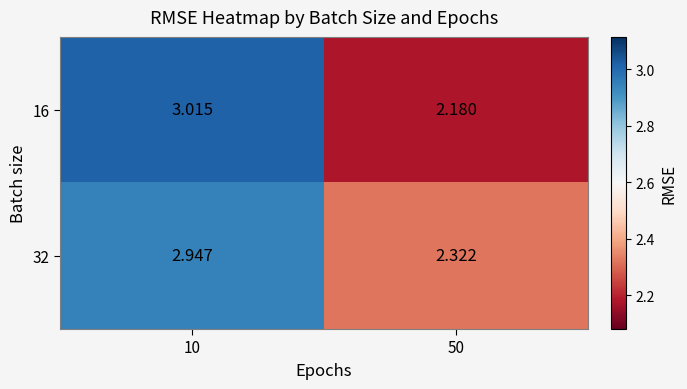

What is the difference between the highest and lowest values at 50?

0.1